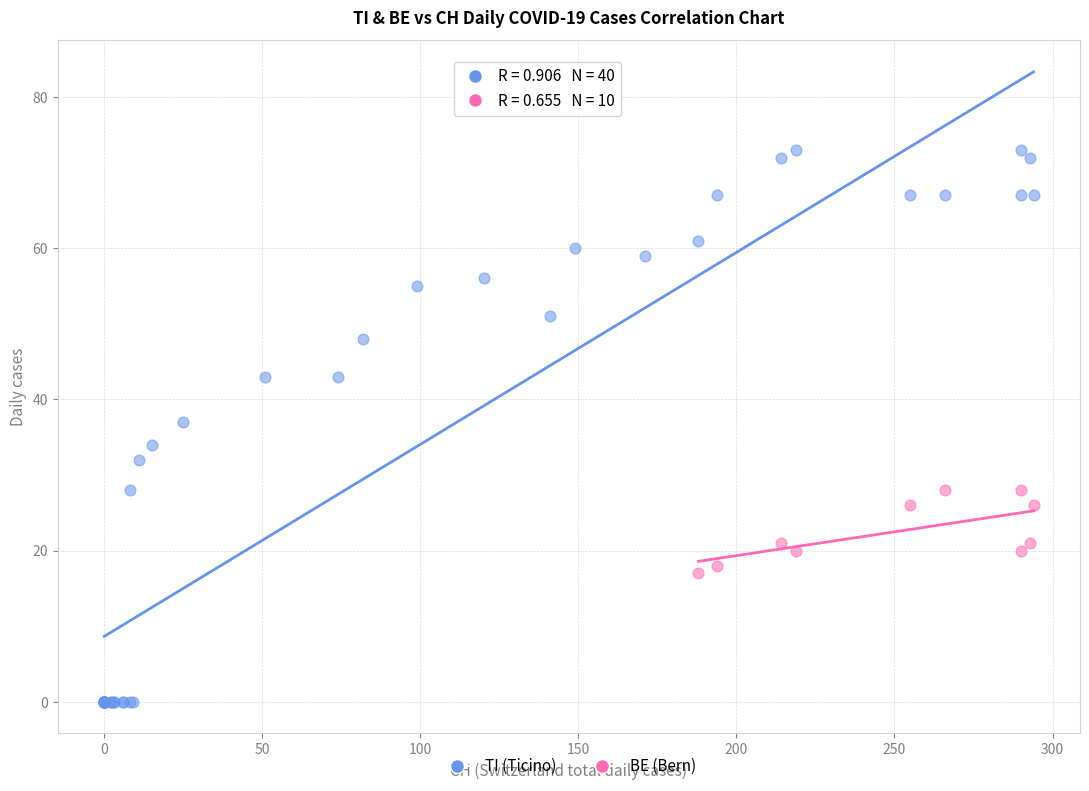

Which series has the widest spread of Y values?

TI (Ticino)